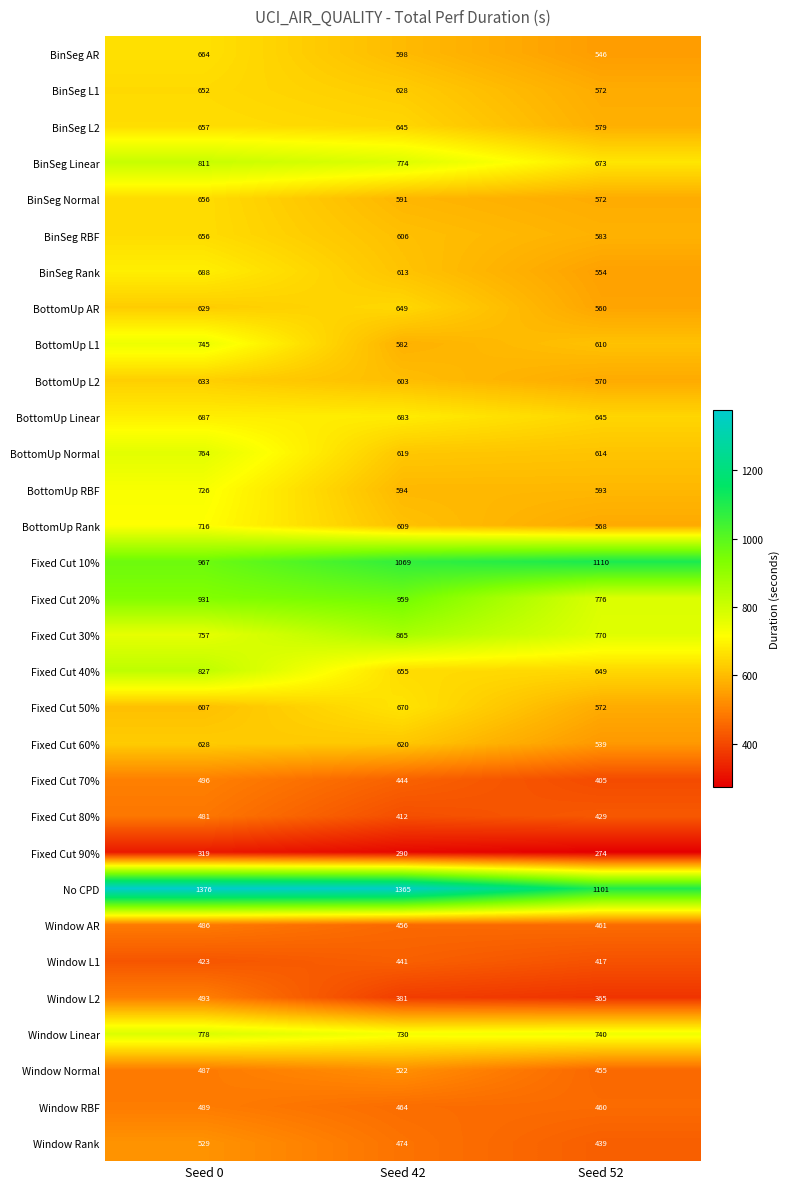

Rank the categories by Fixed Cut 90% value from lowest to highest.

Seed 52, Seed 42, Seed 0